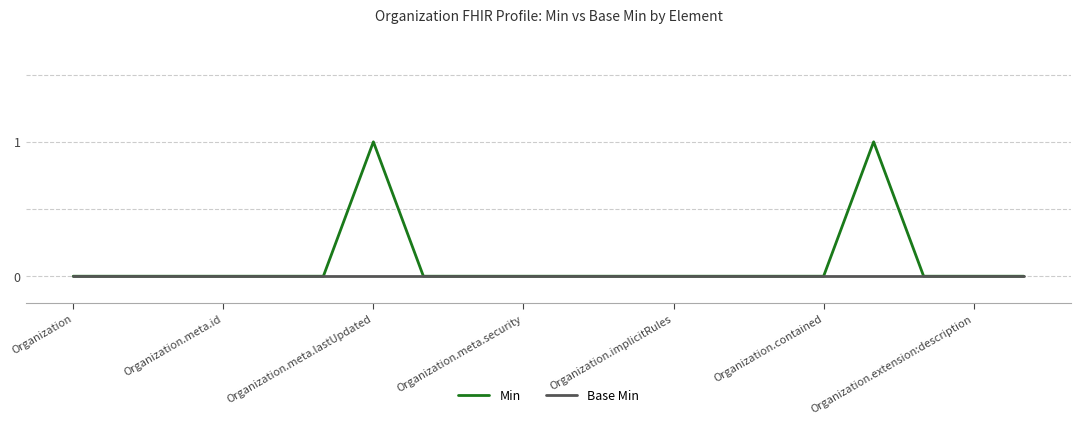

Which series has the widest spread of values?

Min